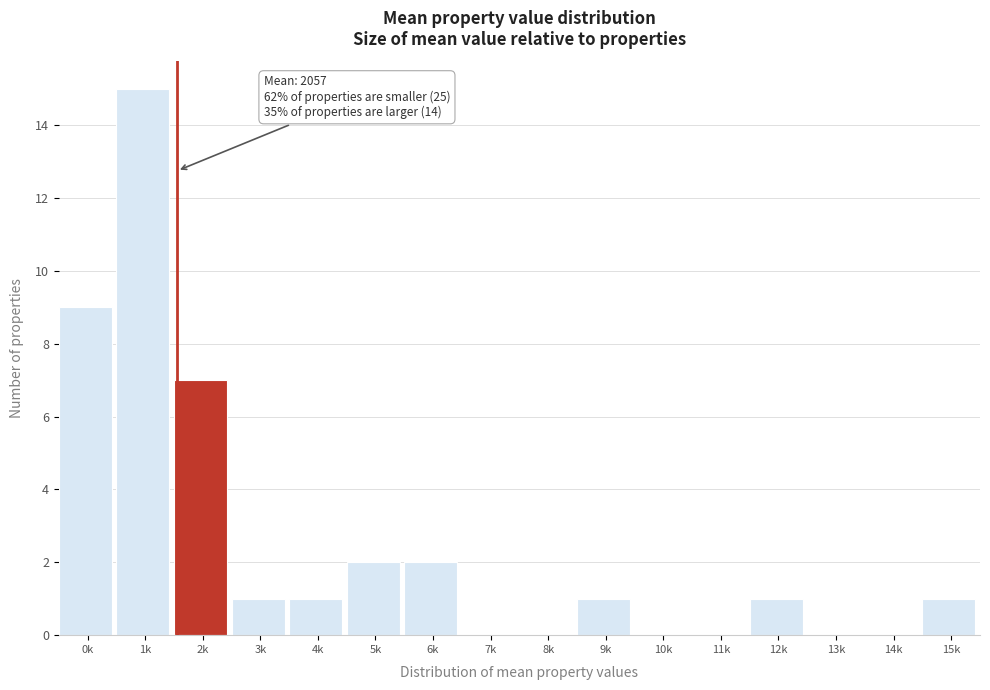

Reading left to right, what are all the values shown in this chart?

0k=9	1k=15	2k=7	3k=1	4k=1	5k=2	6k=2	7k=0	8k=0	9k=1	10k=0	11k=0	12k=1	13k=0	14k=0	15k=1